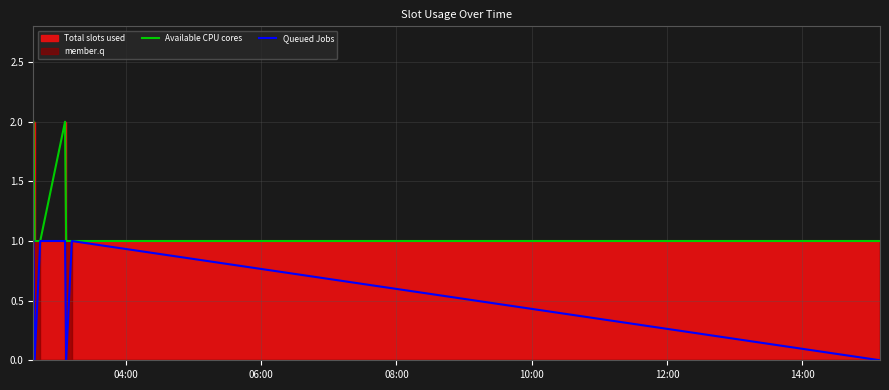

How many interior local peaks does the Available CPU cores series have?

1